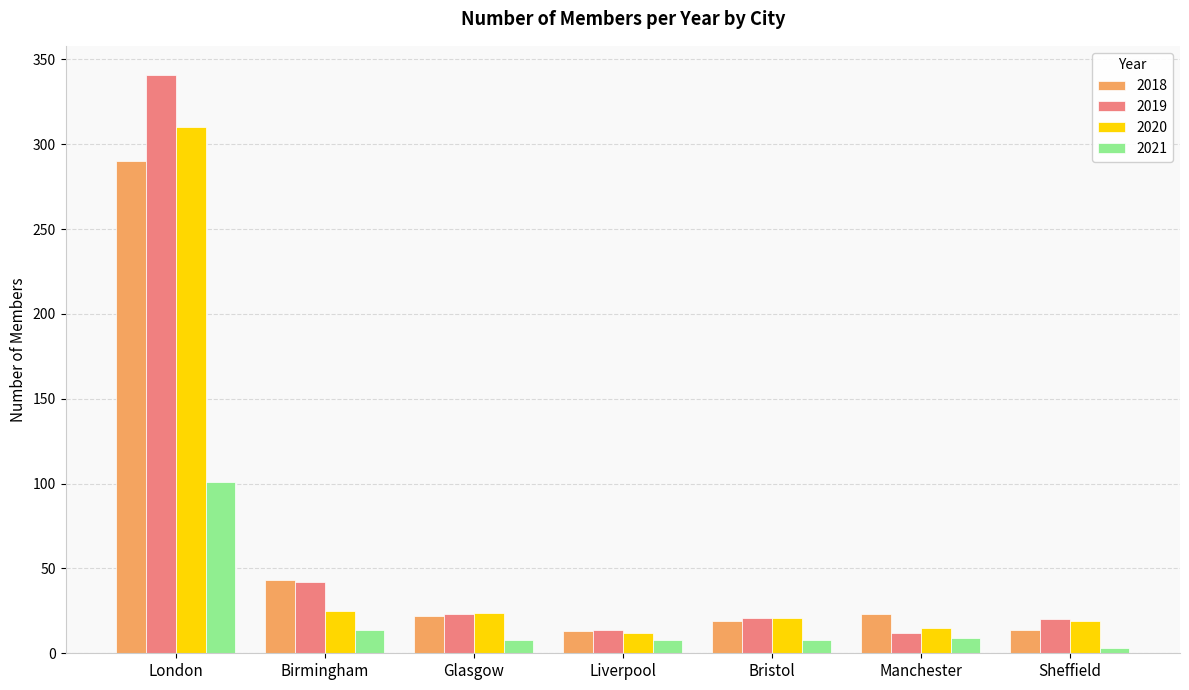

What is the difference between the second highest and minimum values in the 2021 series?

11